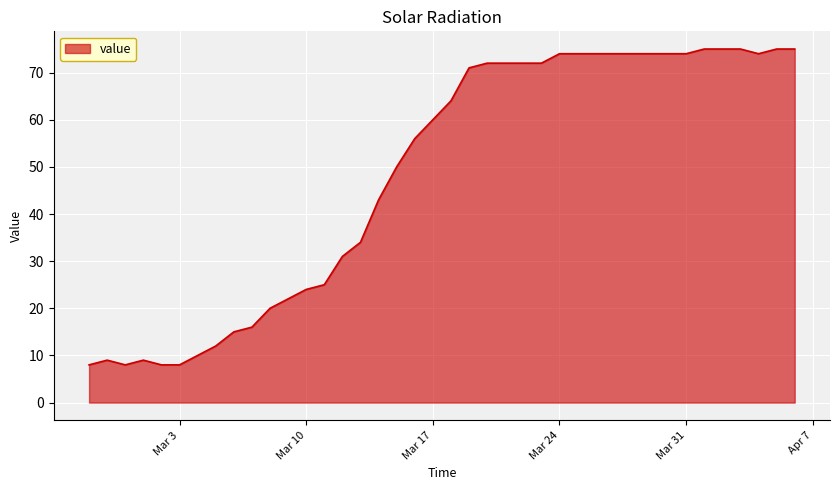

What is the maximum value shown in the chart?

75